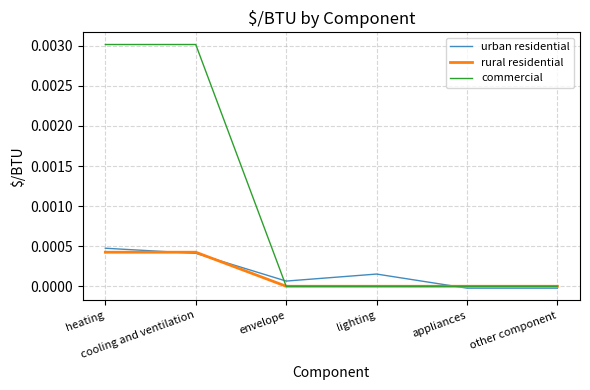

Which series has the largest total across all categories?

commercial